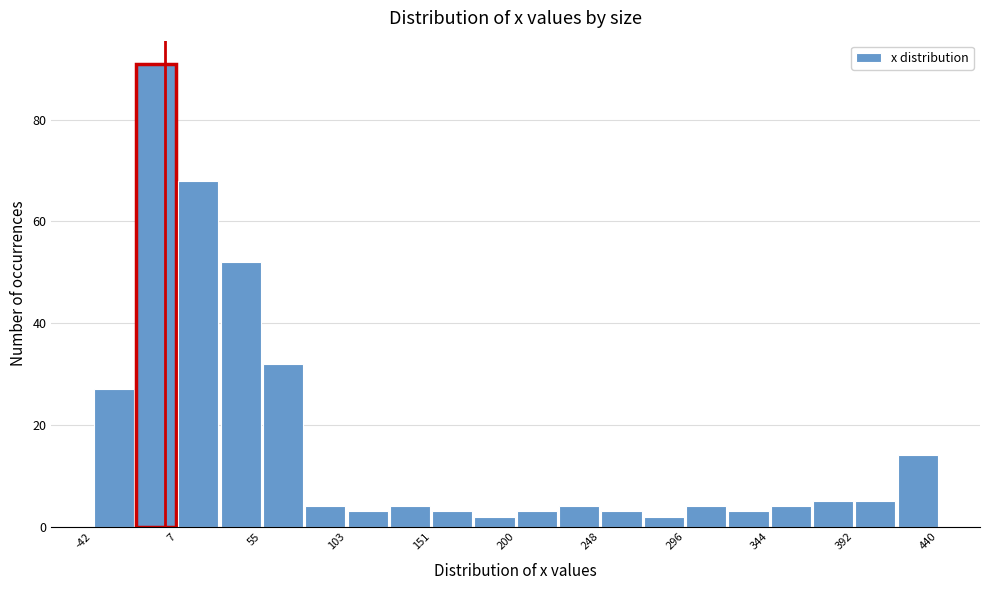

What is the height of the bar covering 250 to 270 on the x-axis? Neither the bar edges nor the heights are printed on the chart, so give them approximately, as read against the axes.

4